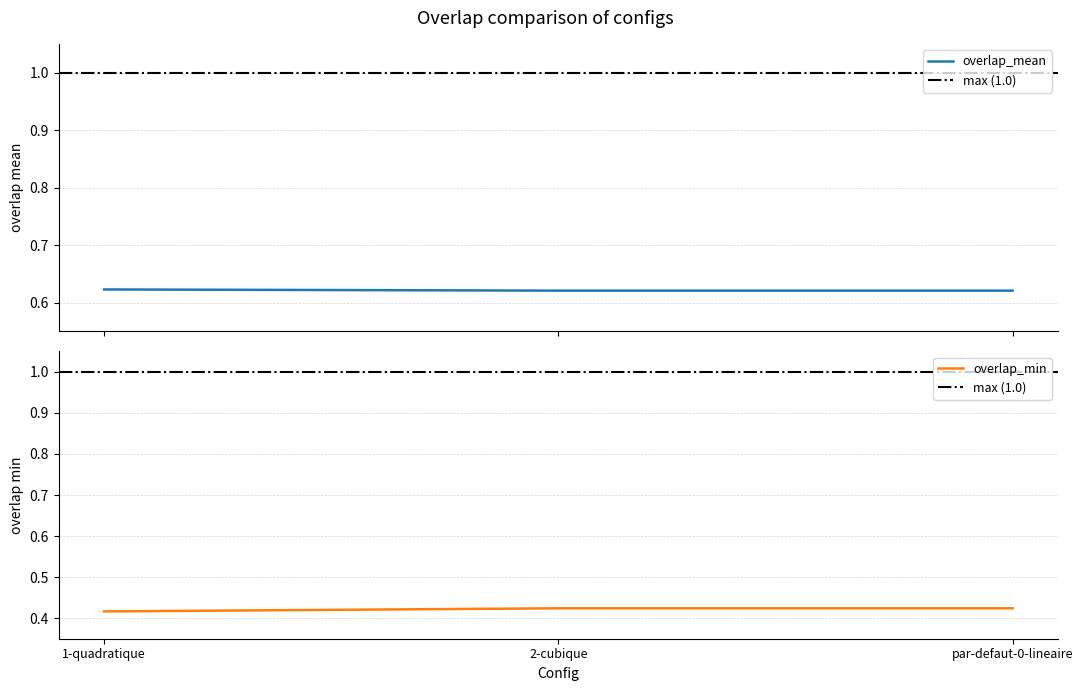

What is the value of the overlap_min point at the 2nd from the left?

0.4